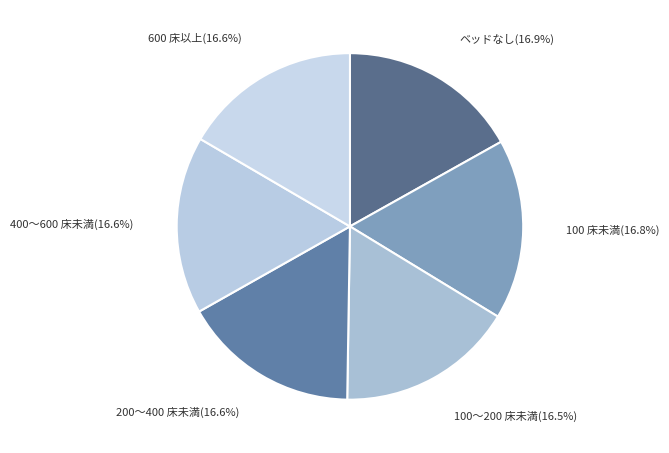

How many segments does this pie chart have?

6